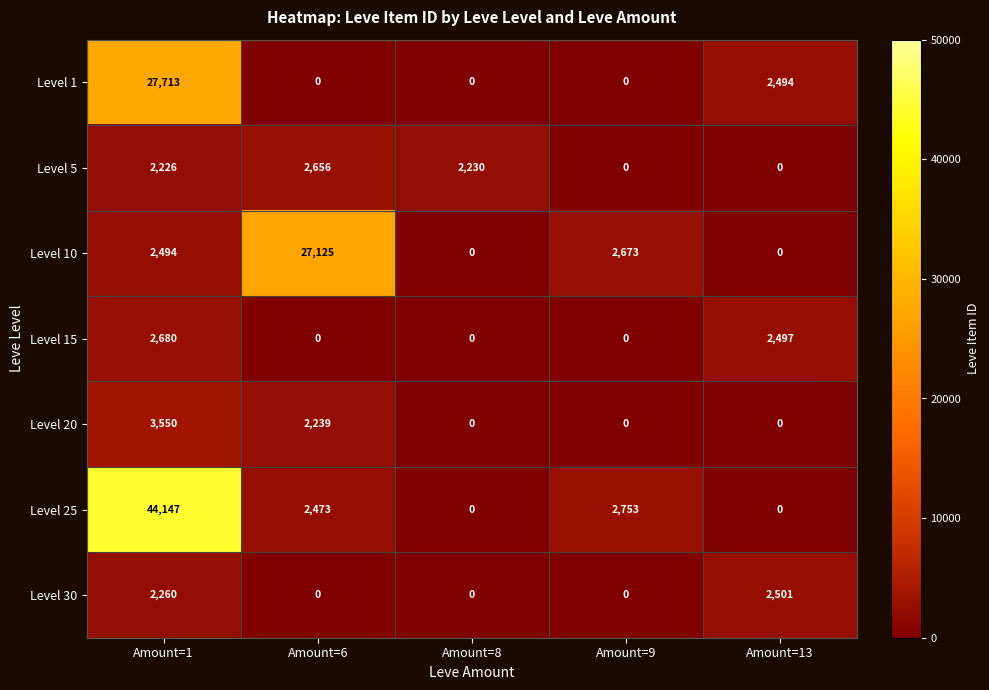

Where is Level 30 nearest to the value 1250?

Amount=1